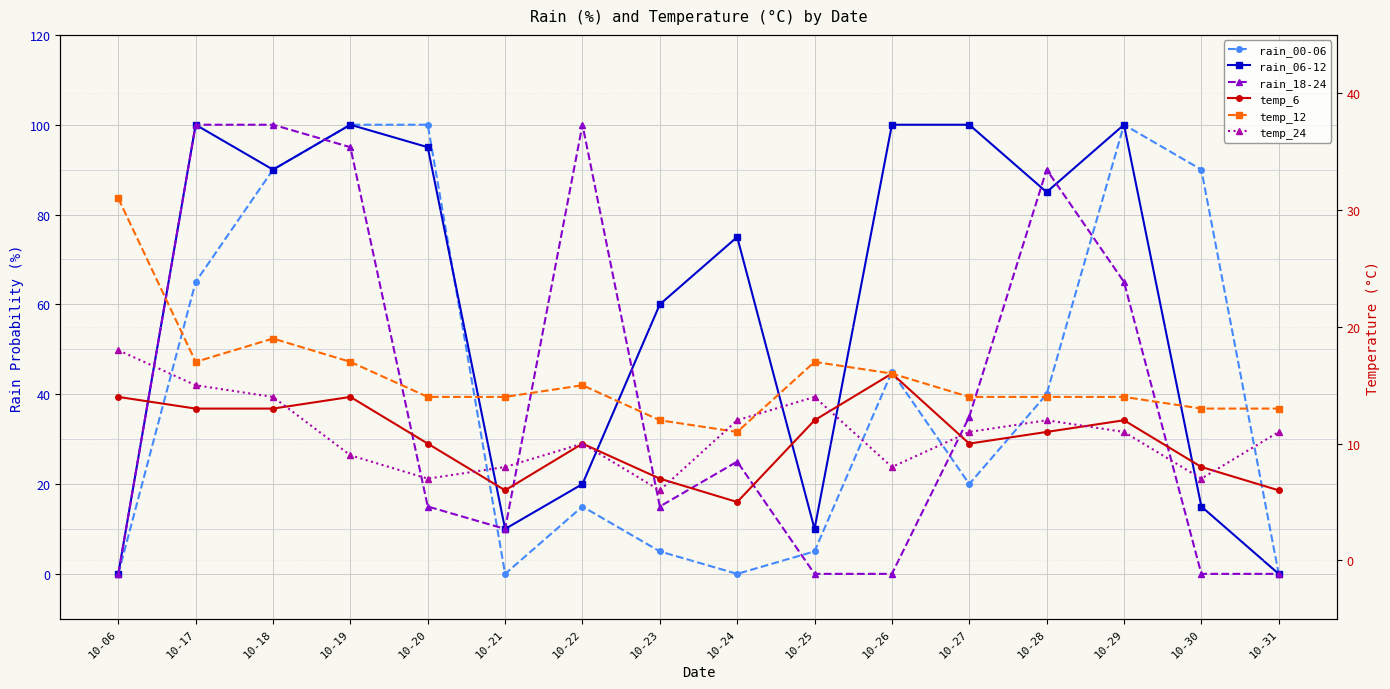

In temp_6, how many points are lower than both neighbors (excluding endpoints)?

3